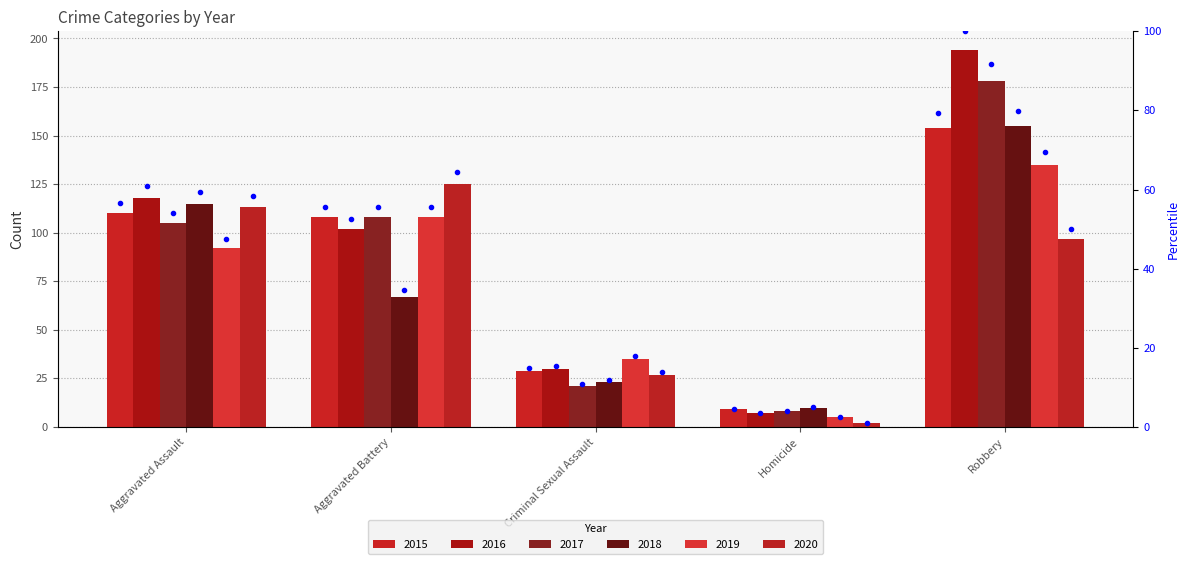

Read the value at Aggravated Assault.

56.7